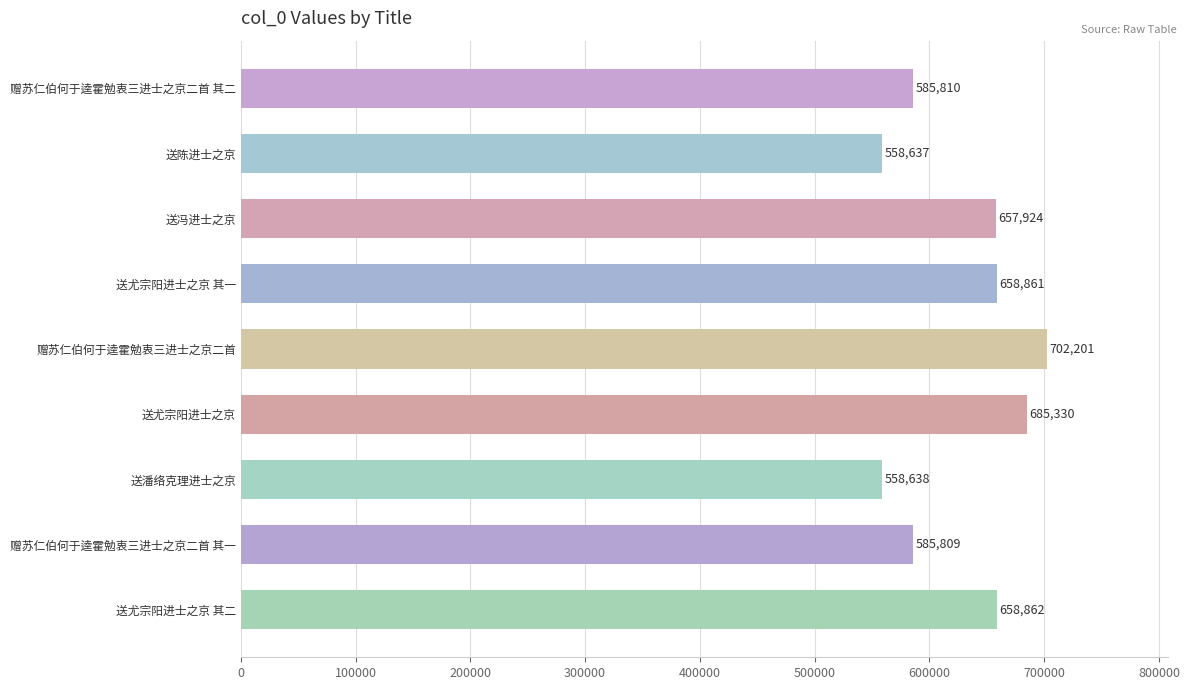

What is the average value?

628008